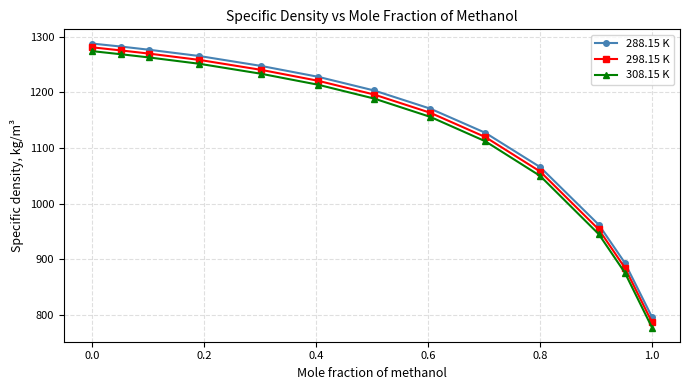

Which series has the widest spread of values?

308.15 K